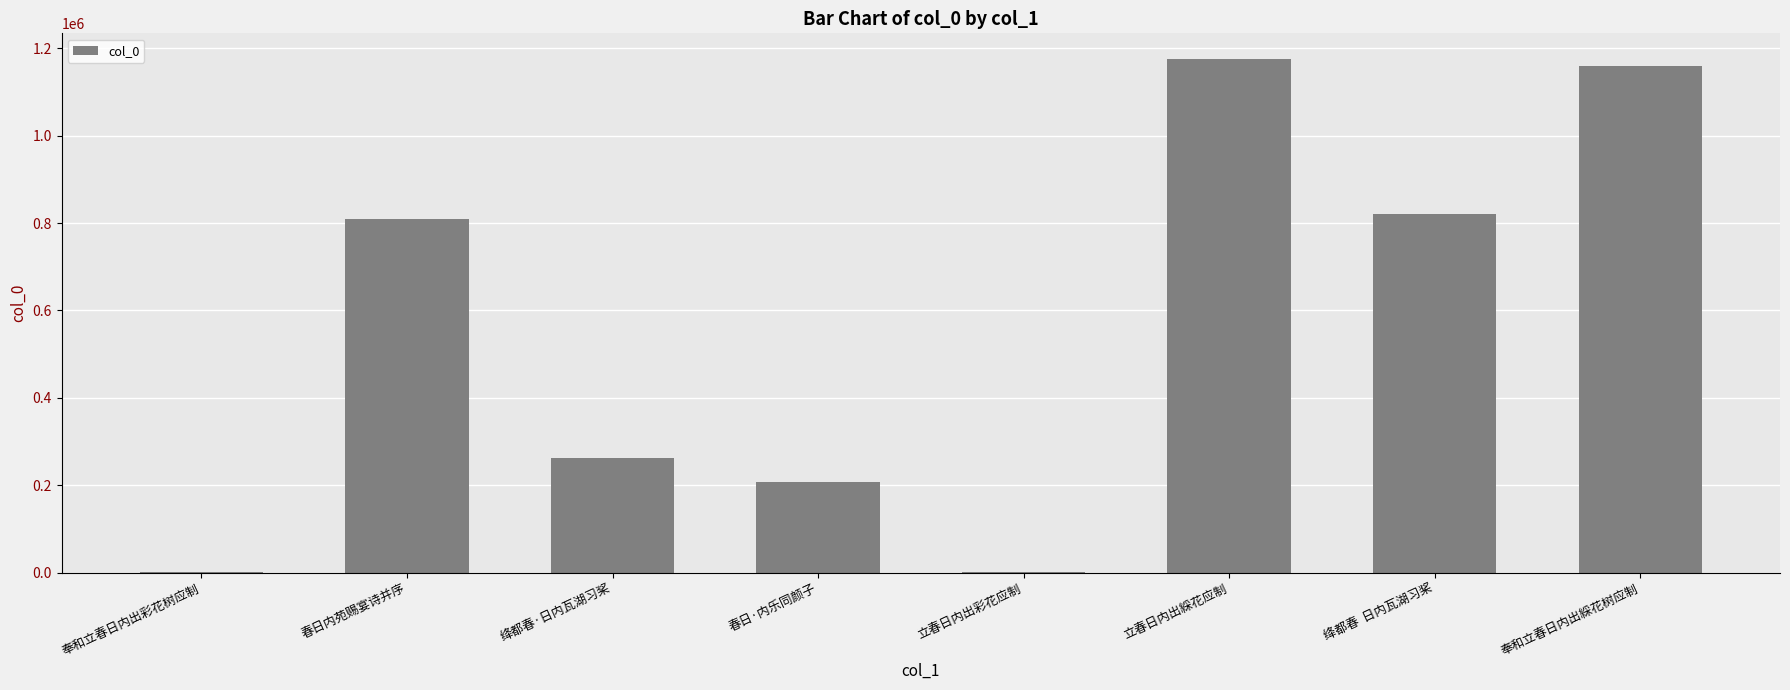

What is the sum of all values?

4436799